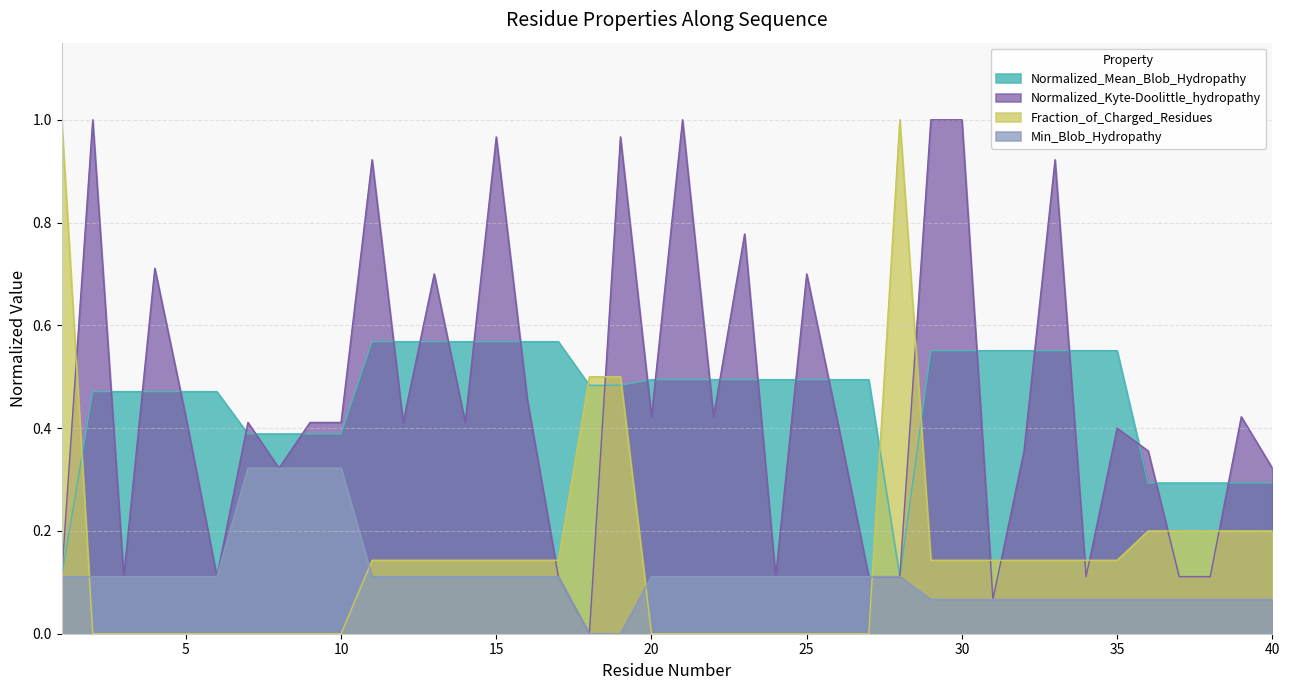

Which series has the widest spread of values?

Normalized_Kyte-Doolittle_hydropathy